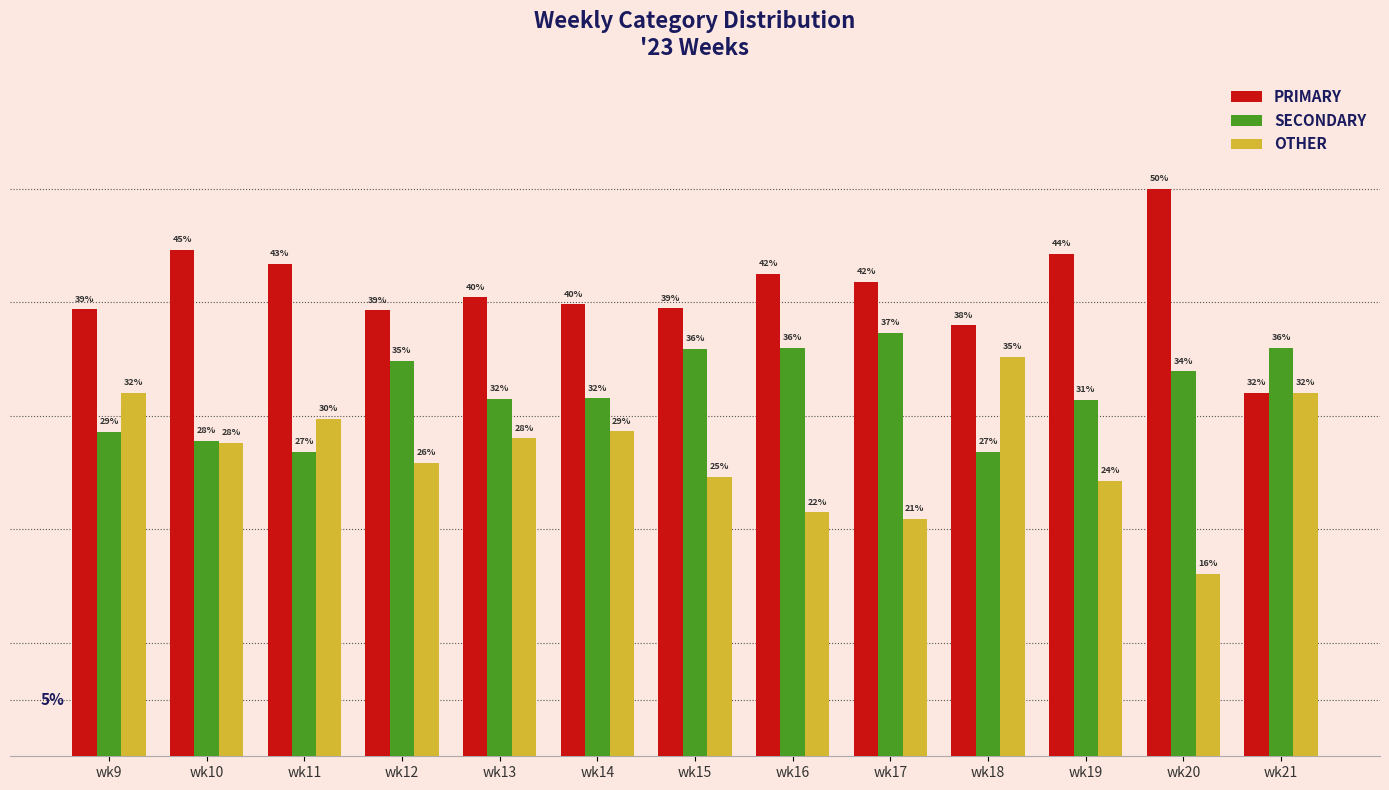

At which label does OTHER first exceed 27?

wk9